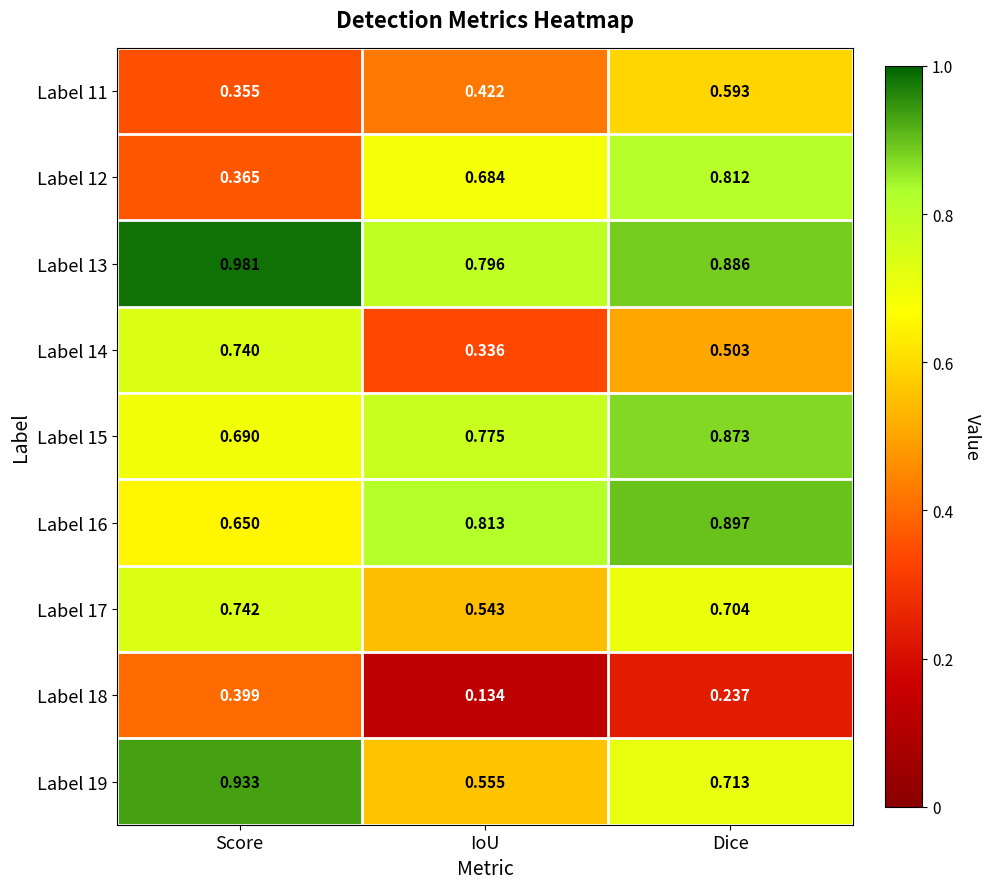

Which label corresponds to the smallest value in the chart?

IoU